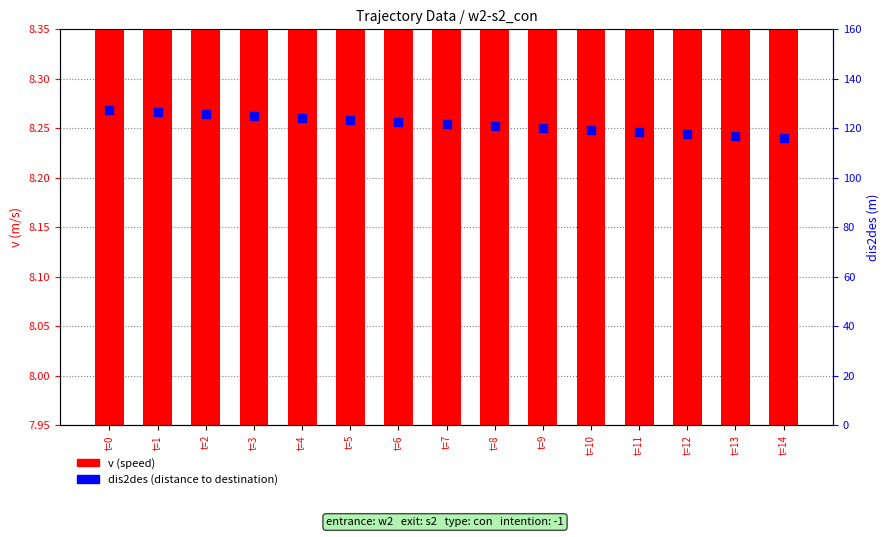

What are all the series names shown in the legend?

v (speed), dis2des